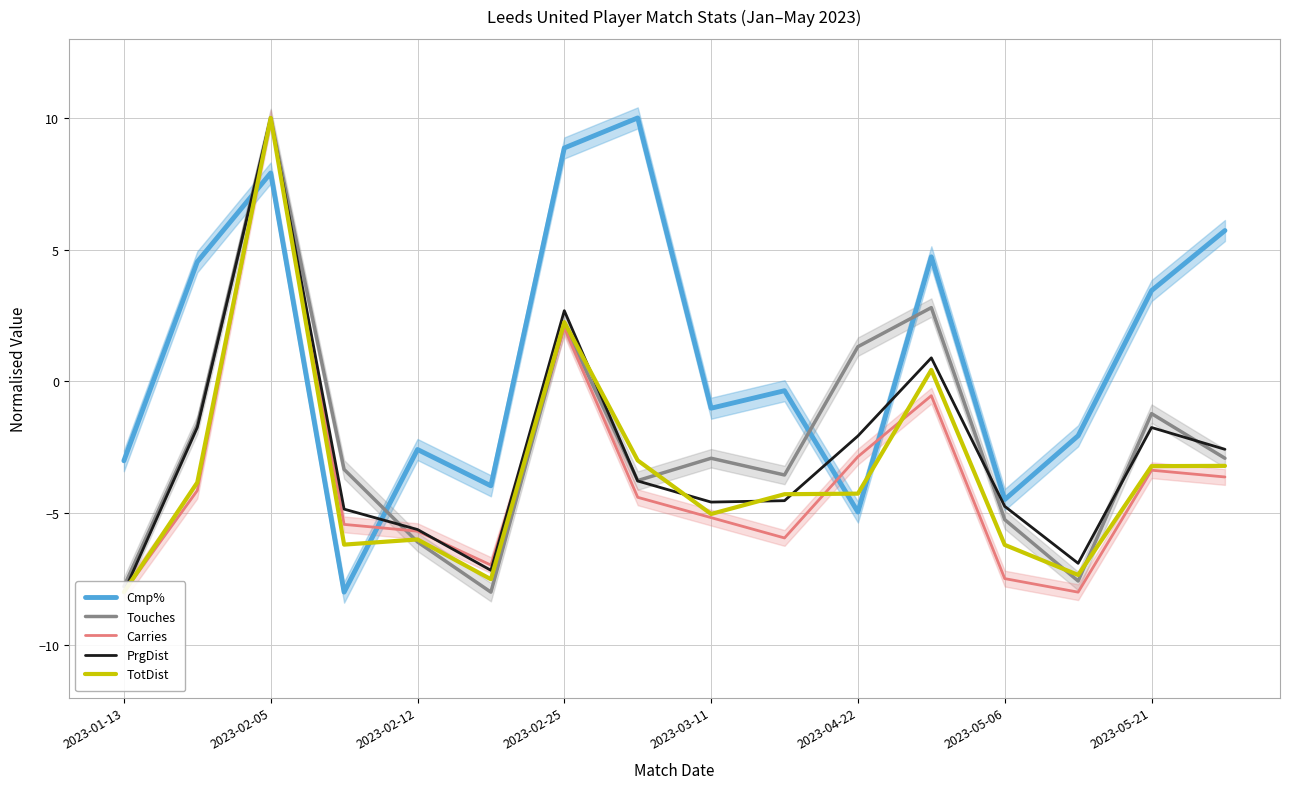

What is the total value across all series at 13?

-31.9